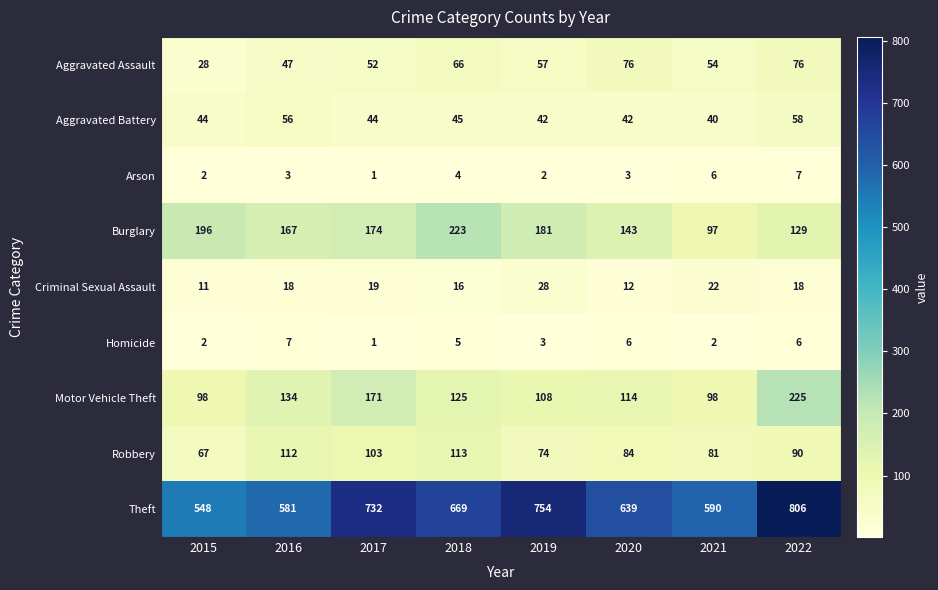

The Homicide series shows 10 at 2022. True or false?

False